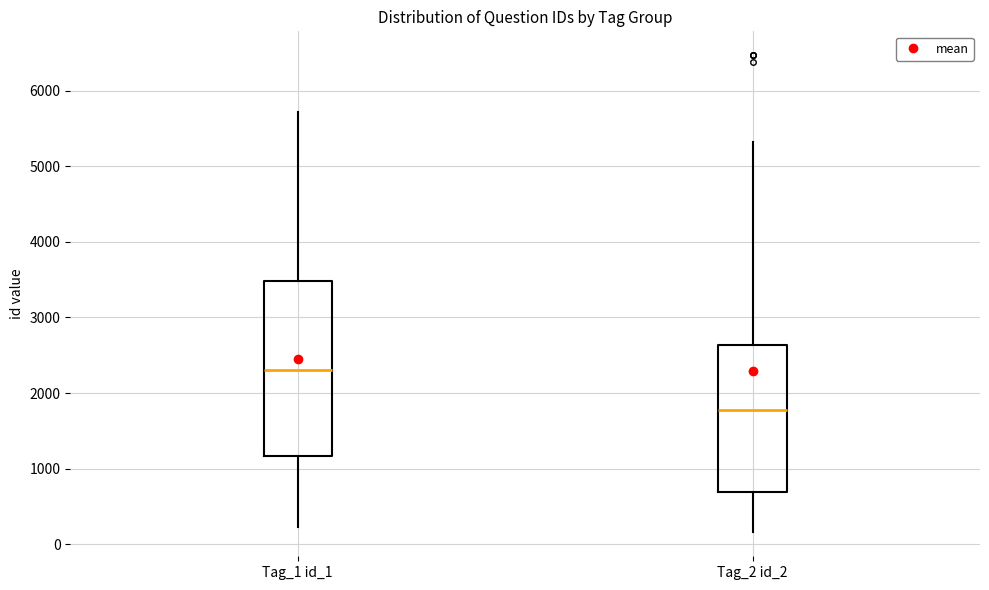

Which box is the tallest, from its lower edge to its upper edge?

Tag_1 id_1